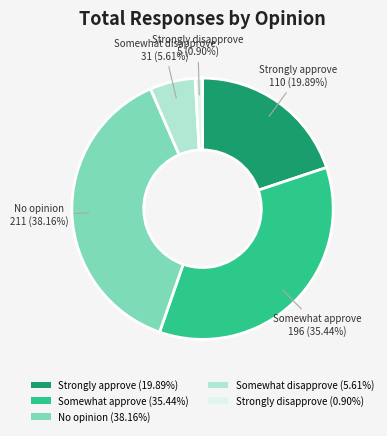

To the nearest percent, what is the difference between the largest and smallest slice percentages?

37%